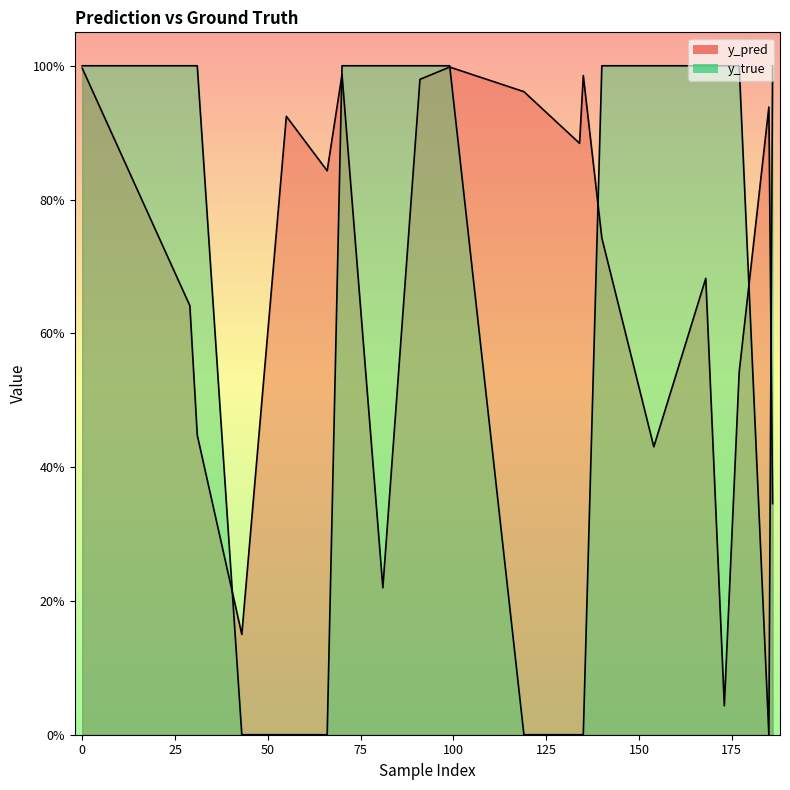

What are all the series names shown in the legend?

y_pred, y_true